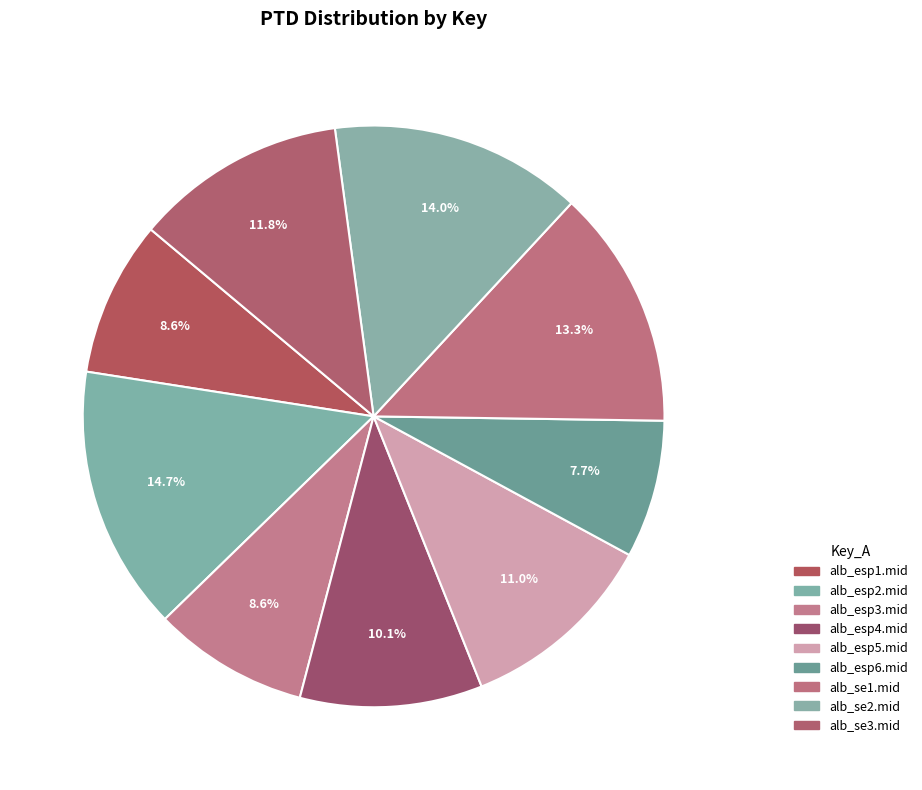

To the nearest percent, what is the difference between the largest and smallest slice percentages?

7%